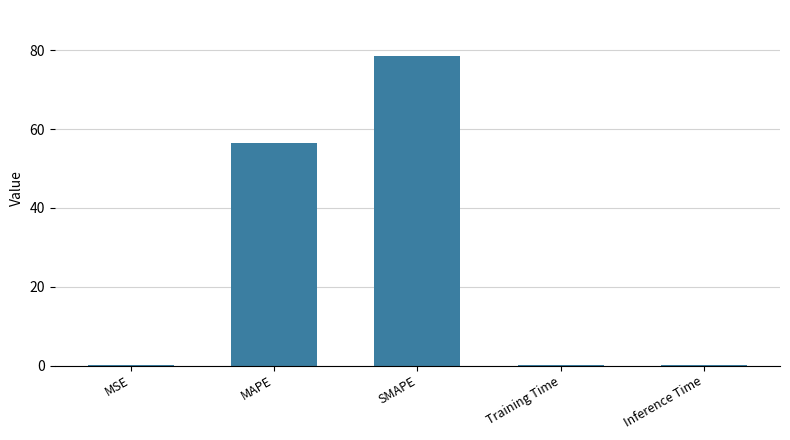

Between SMAPE and MAPE, which is larger?

SMAPE